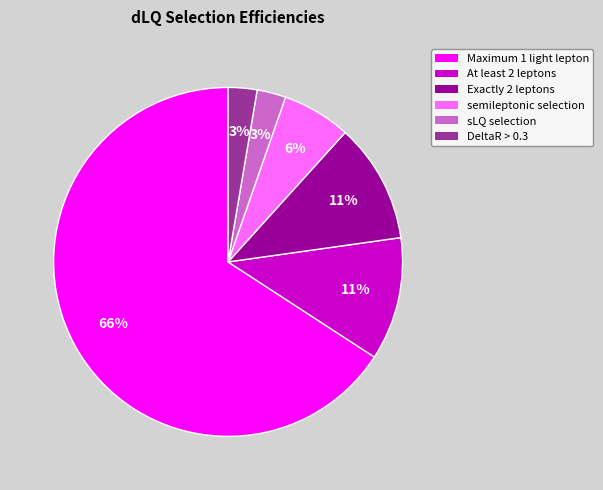

Which slice is the largest?

Maximum 1 light lepton